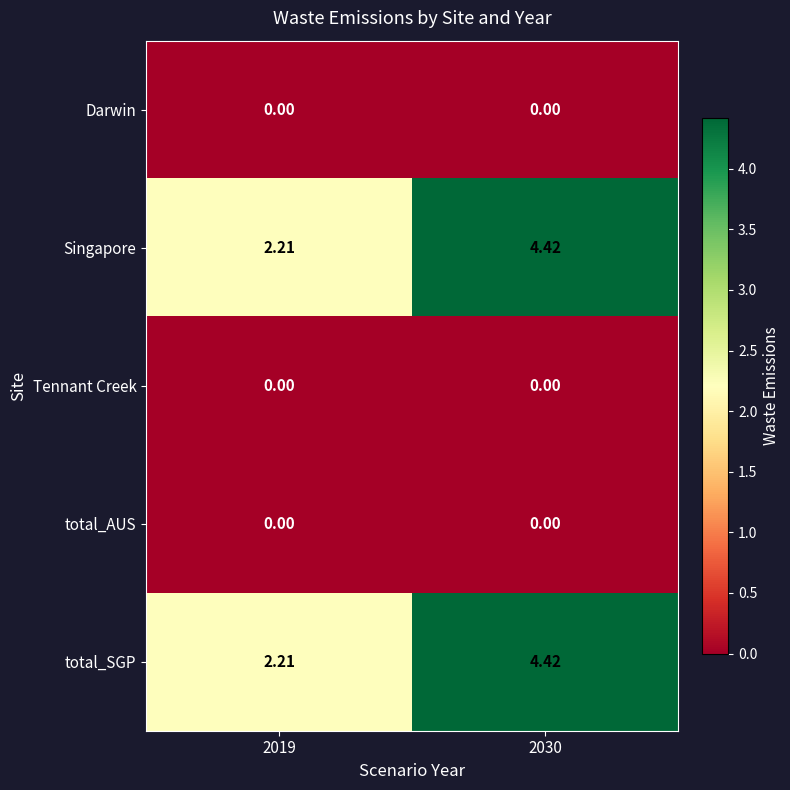

Is the value of total_SGP at 2030 greater than the value of Tennant Creek at 2030?

Yes